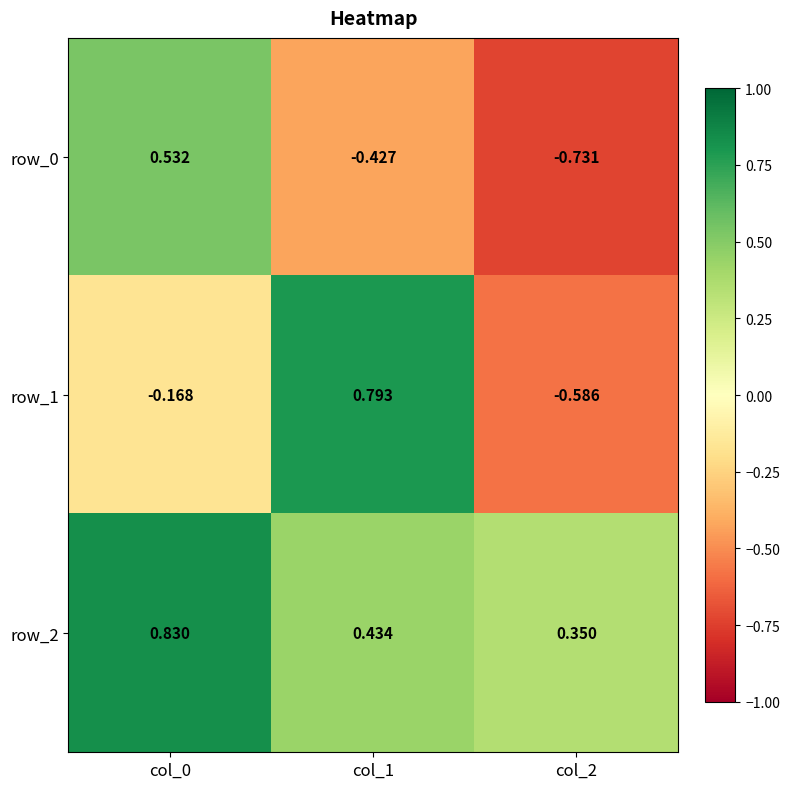

Is the value of row_1 at col_1 greater than the value of row_2 at col_0?

No